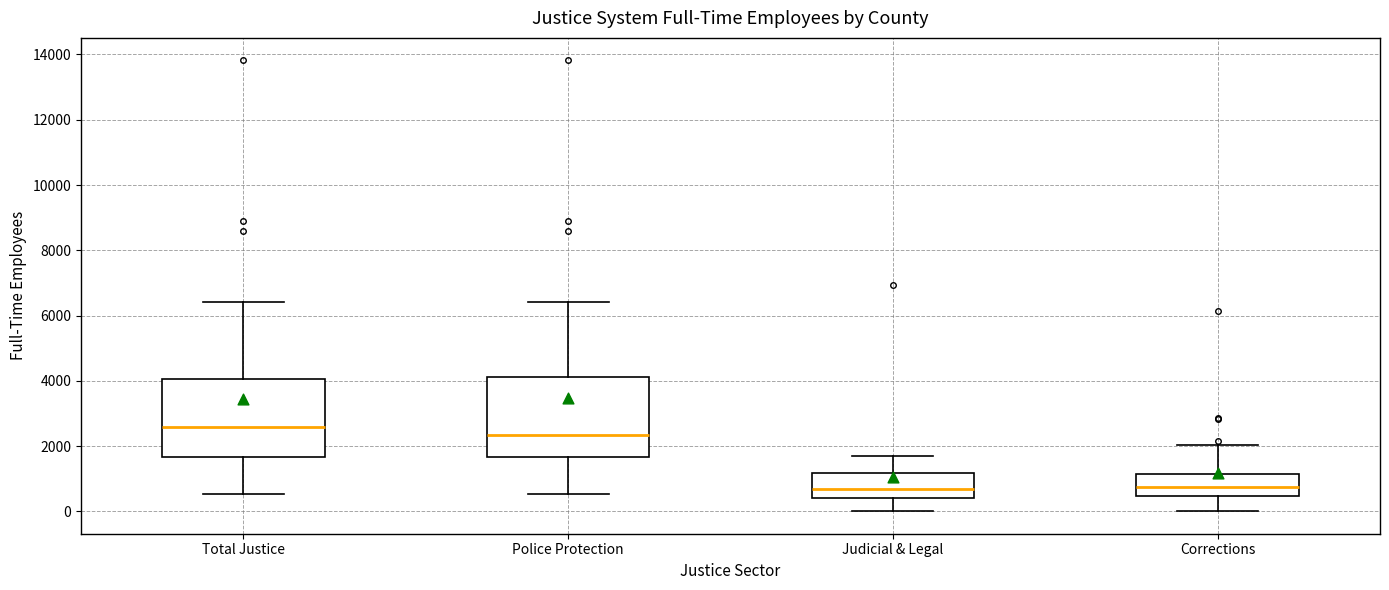

Reading left to right, read every box against the y-axis: the position of its median line, the range the box covers, and the ends of its whiskers. The values are not printed on the chart, so give them approximately, as read against the axis.

Total Justice: median 2600, box 1600 to 4000, whiskers 600 to 6400
Police Protection: median 2400, box 1600 to 4200, whiskers 600 to 6400
Judicial & Legal: median 600, box 400 to 1200, whiskers 0 to 1800
Corrections: median 800, box 400 to 1200, whiskers 0 to 2000